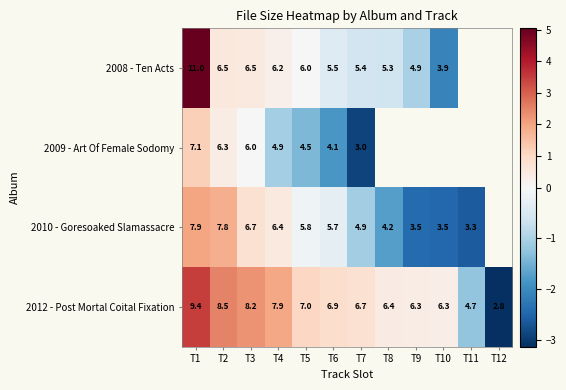

What is the smallest value displayed?

-3.1